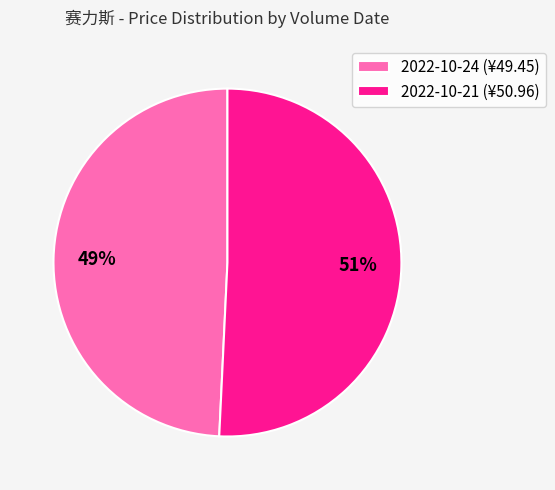

How many slices are in this pie chart?

2